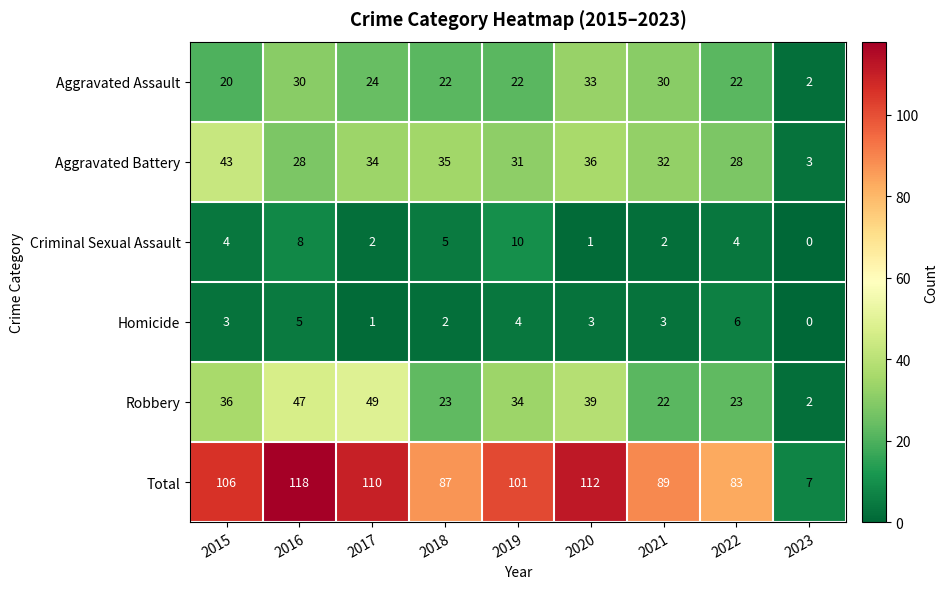

Rank the series at 2017 from lowest to highest value.

Homicide, Criminal Sexual Assault, Aggravated Assault, Aggravated Battery, Robbery, Total